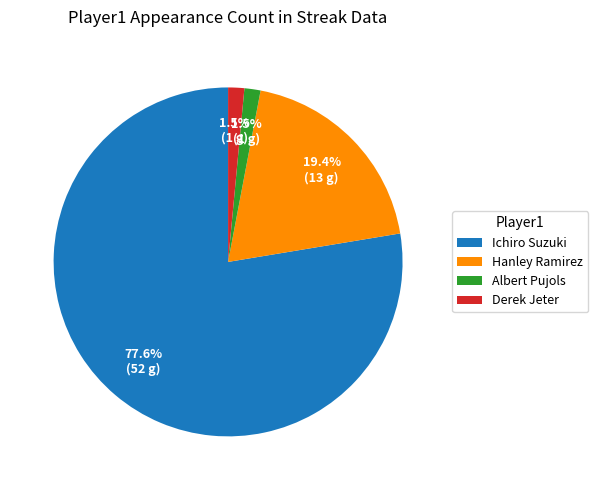

To the nearest percent, what portion does Ichiro Suzuki represent?

78%